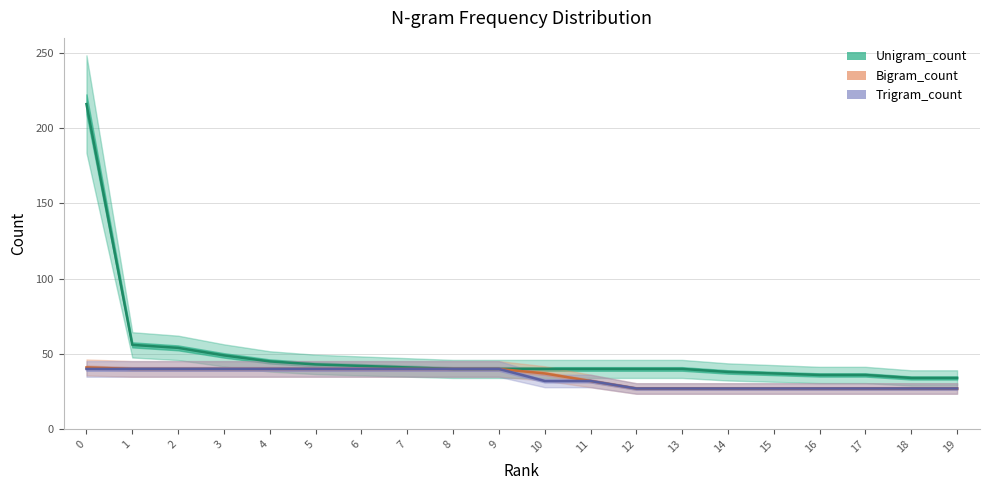

Reading left to right, transcribe all the data shown in this chart.

Unigram_count: 0=216	1=56	2=54	3=49	4=45	5=43	6=42	7=41	8=40	9=40	10=40	11=40	12=40	13=40	14=38	15=37	16=36	17=36	18=34	19=34
Bigram_count: 0=41	1=40	2=40	3=40	4=40	5=40	6=40	7=40	8=40	9=40	10=37	11=32	12=27	13=27	14=27	15=27	16=27	17=27	18=27	19=27
Trigram_count: 0=40	1=40	2=40	3=40	4=40	5=40	6=40	7=40	8=40	9=40	10=32	11=32	12=27	13=27	14=27	15=27	16=27	17=27	18=27	19=27